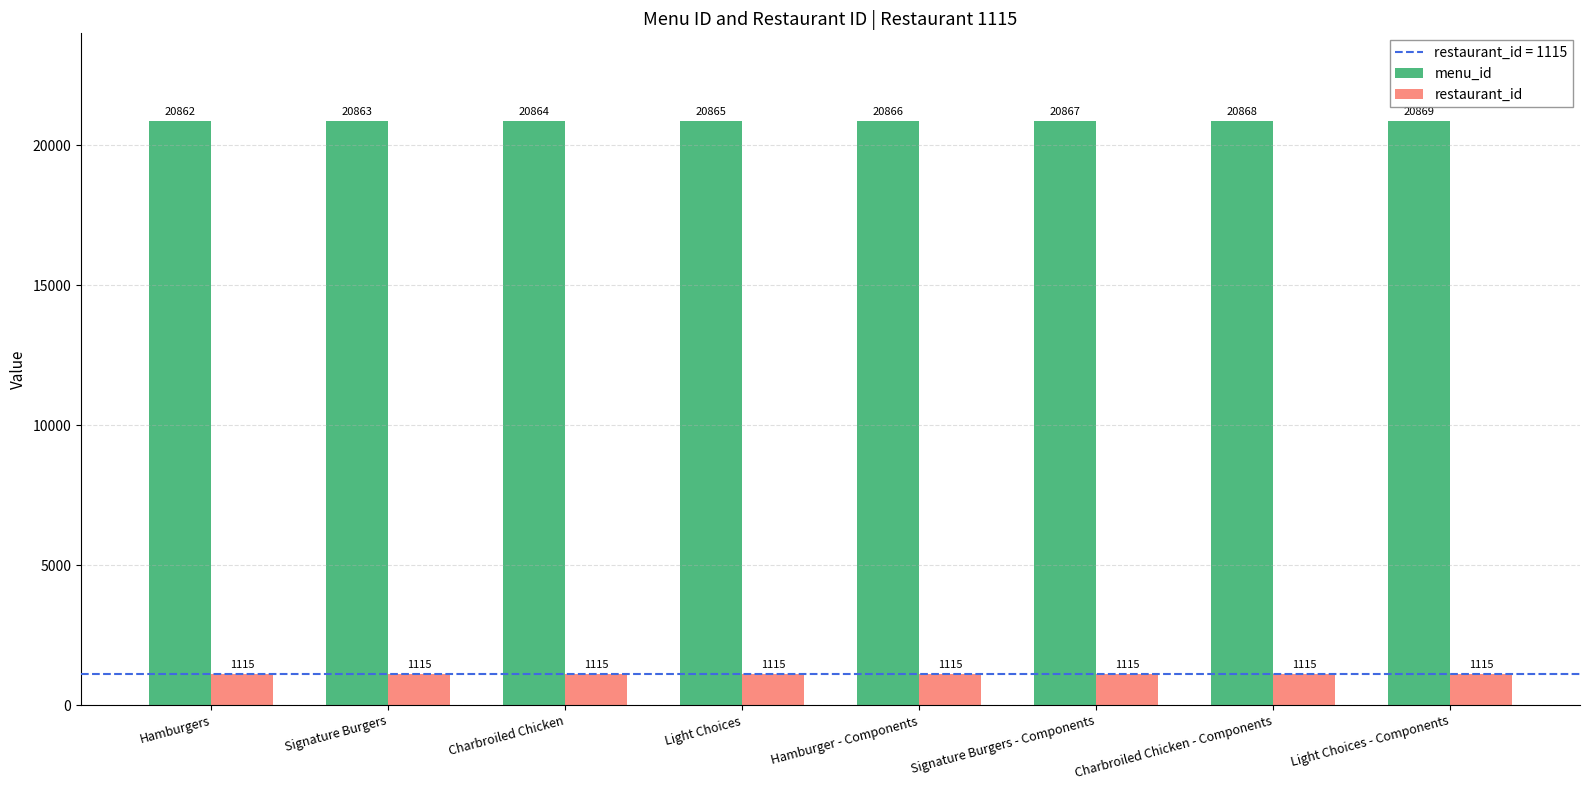

True or false: menu_id has a value of 27476 at Signature Burgers.

False